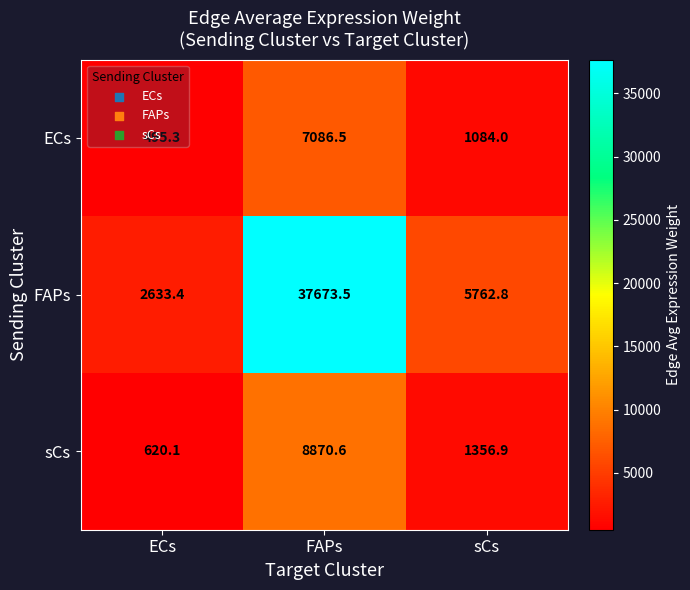

The FAPs series shows 55973.9 at FAPs. True or false?

False